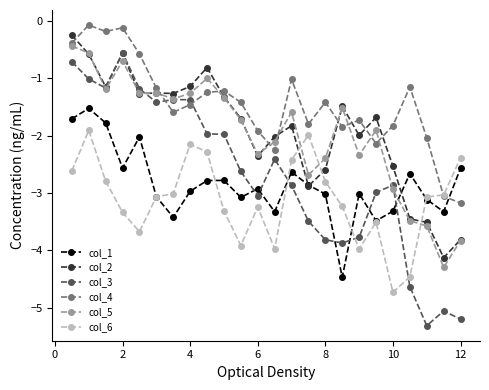

Which series has the largest range (max minus min)?

col_3